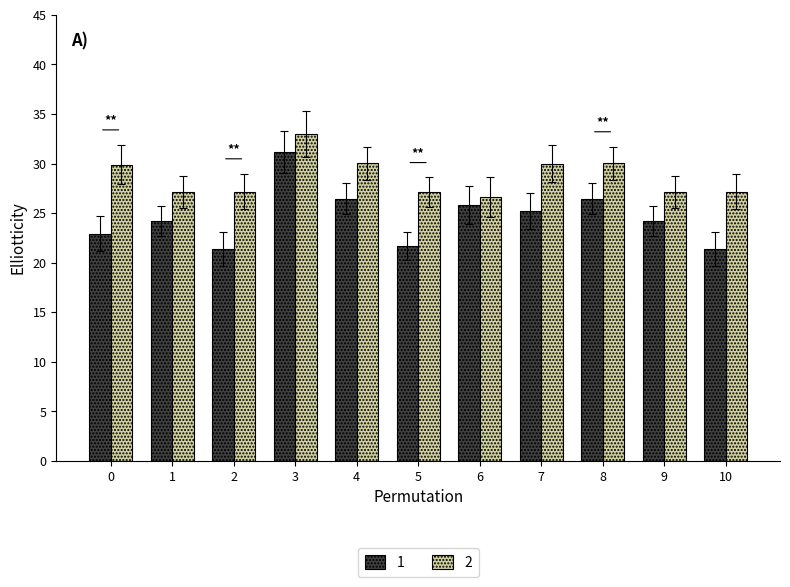

Rank the series by their average value, from lowest to highest.

1, 2